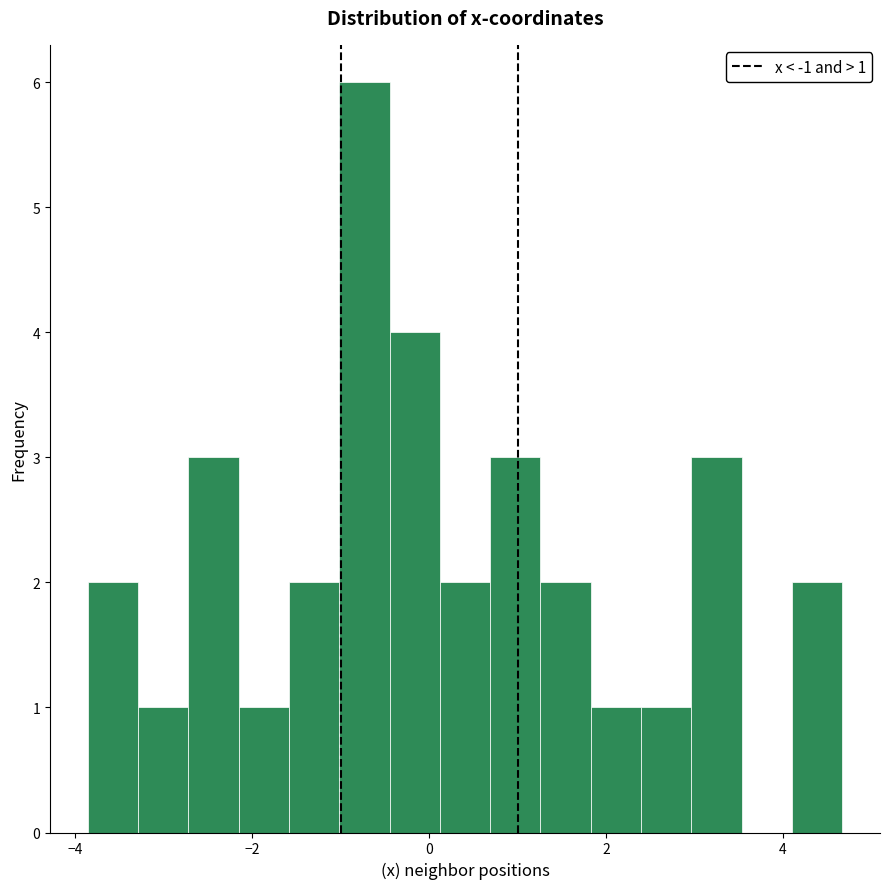

Around what value on the x-axis is the tallest bar? Give the approximate position of its centre, as read against the axis.

-0.8